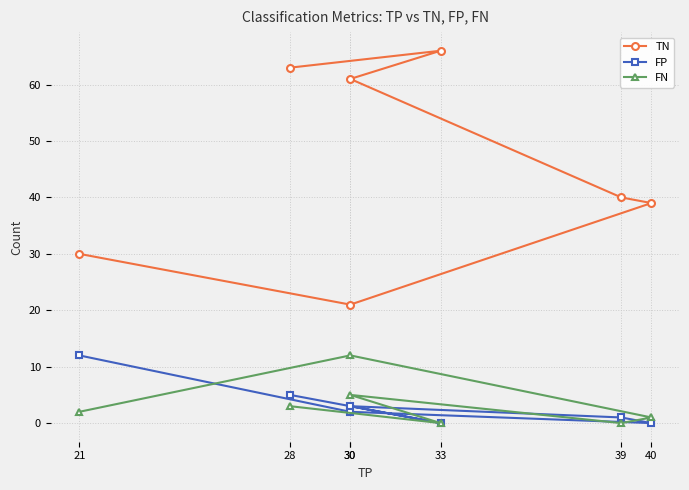

Which series changed the most between 33 and 30?

TN